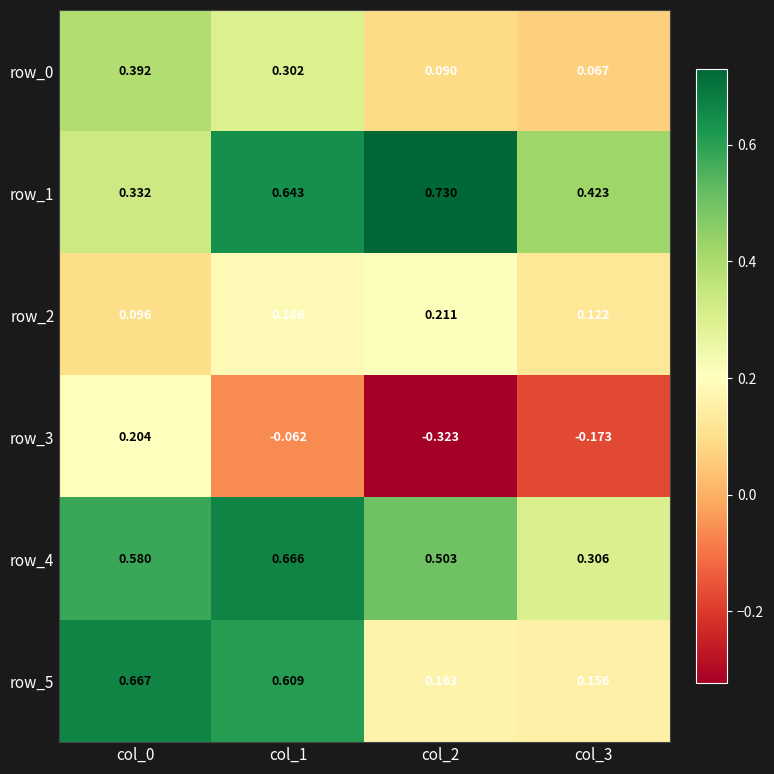

Which series has the largest range (max minus min)?

row_3